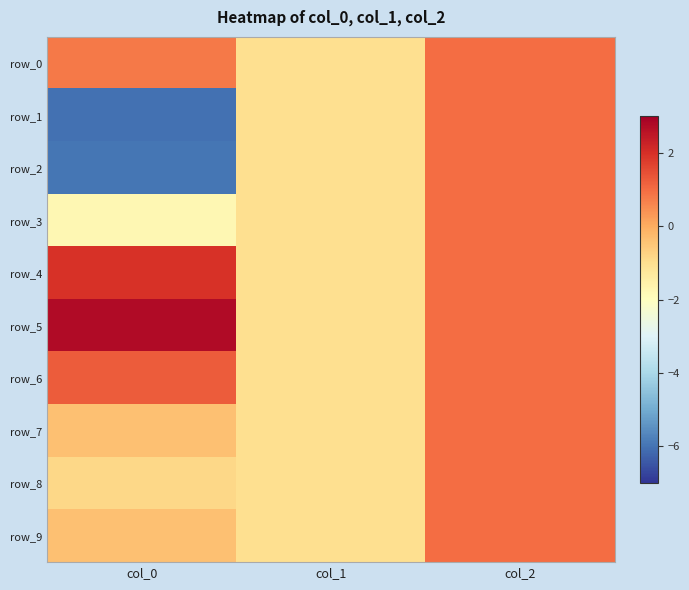

At which category is the sum across all series the highest?

col_2